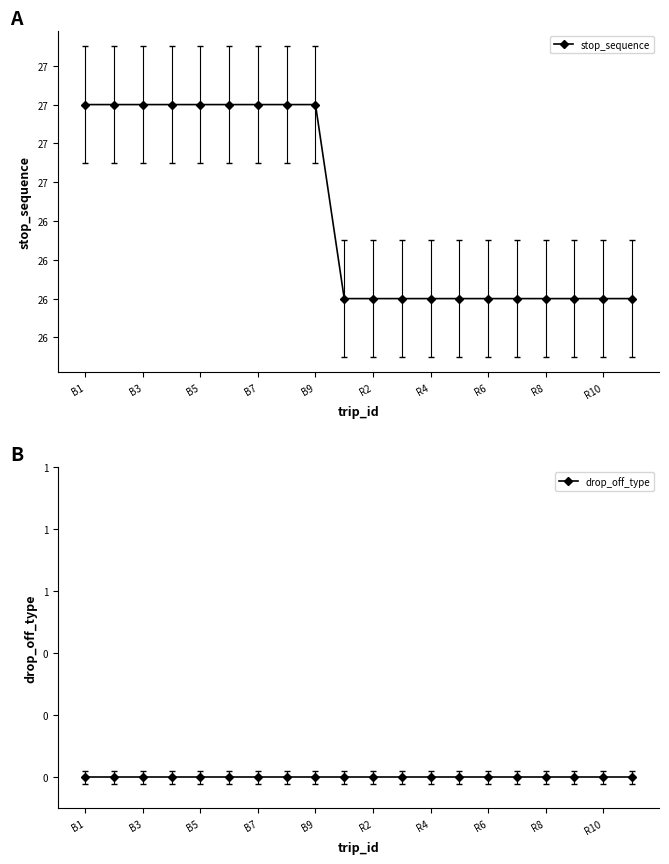

At how many categories does at least one series exceed 21?

20